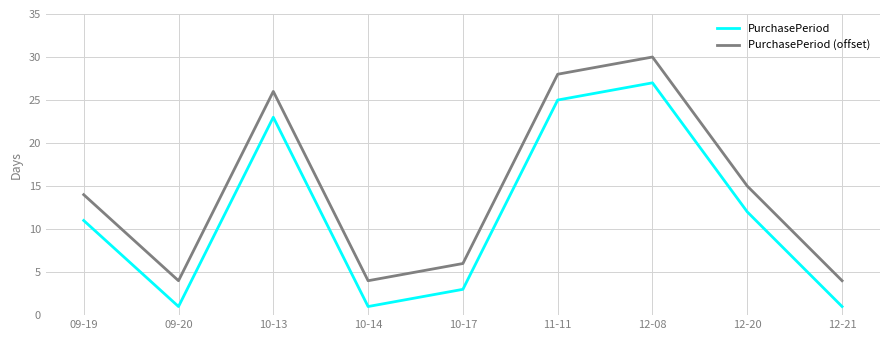

True or false: PurchasePeriod (offset) and PurchasePeriod intersect in this chart.

False